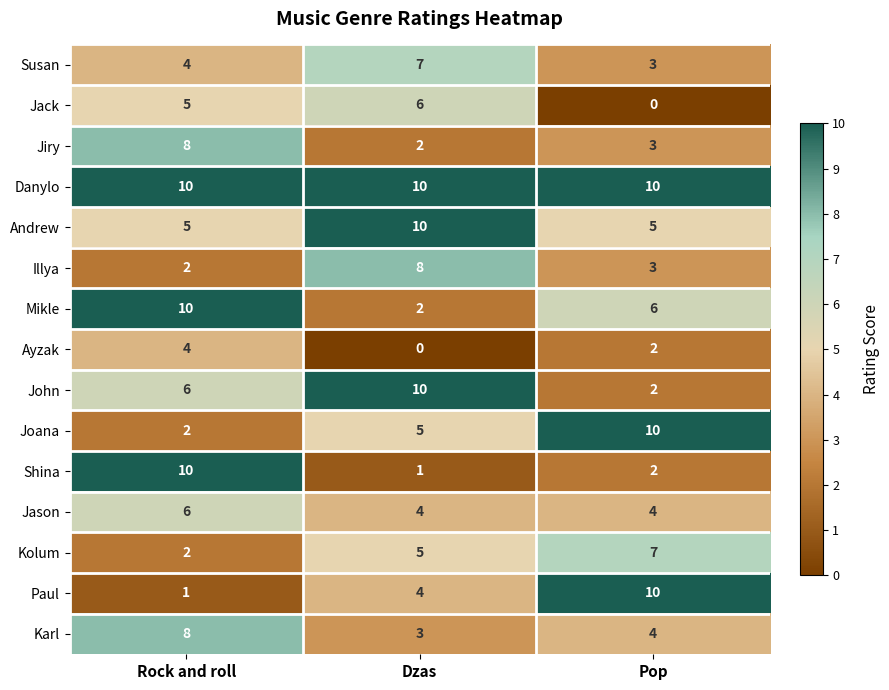

What is the difference between the highest and lowest values at Pop?

10